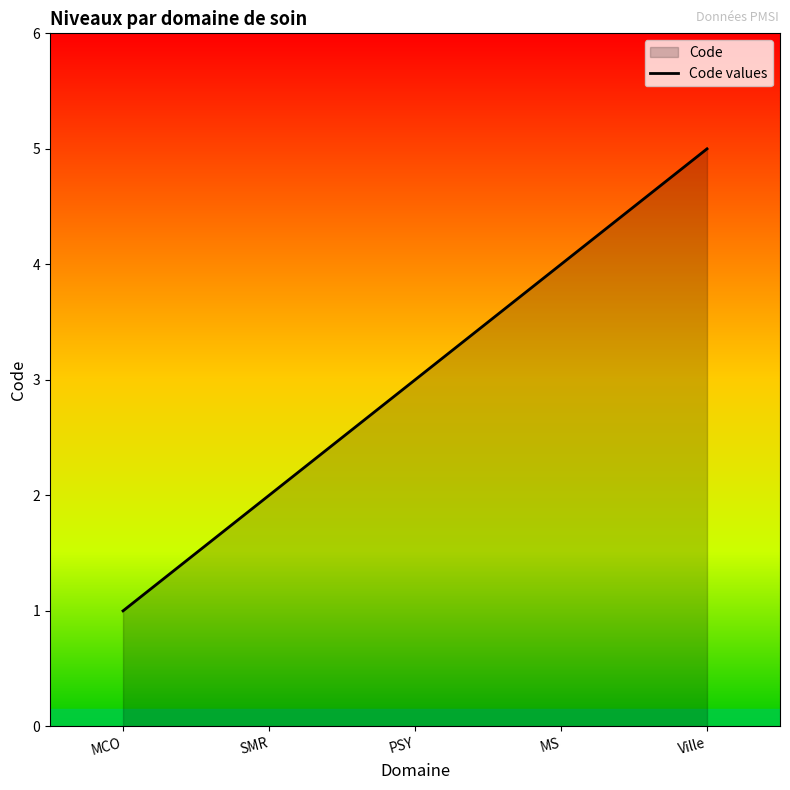

What is the difference between the maximum and second lowest values?

3